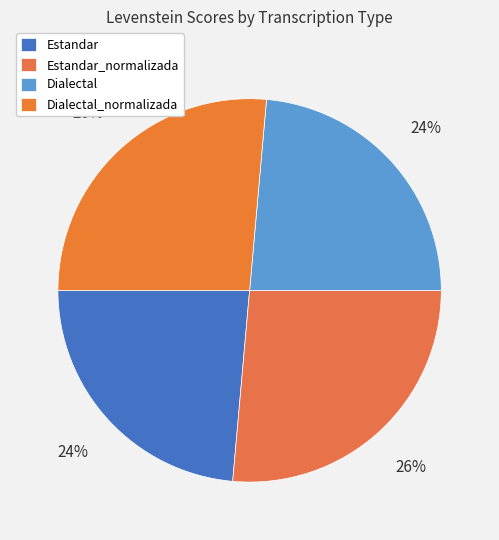

What is the smallest slice in the pie chart?

Estandar